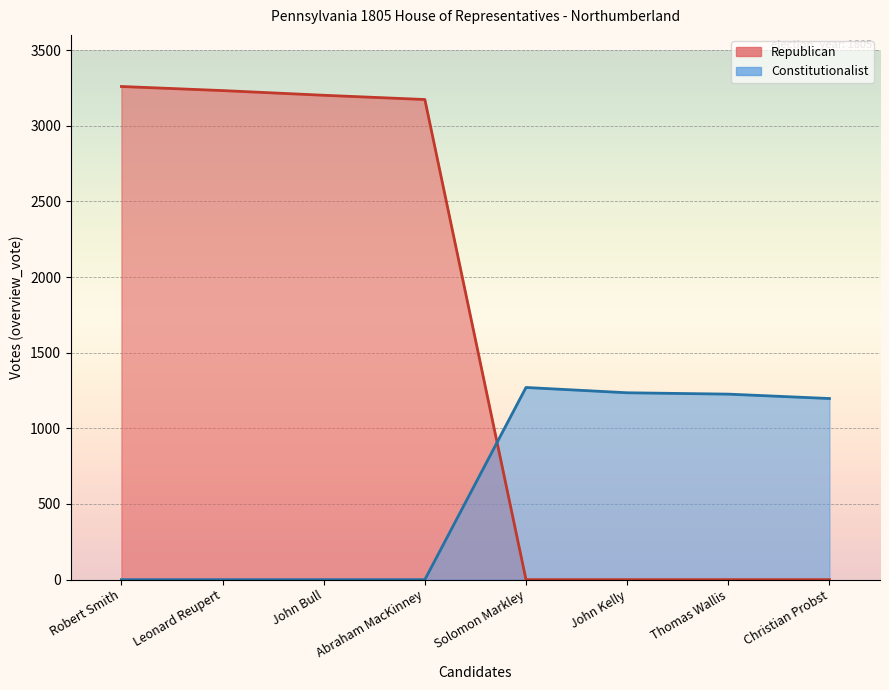

What is the label of the 4th point from the left?

Abraham MacKinney